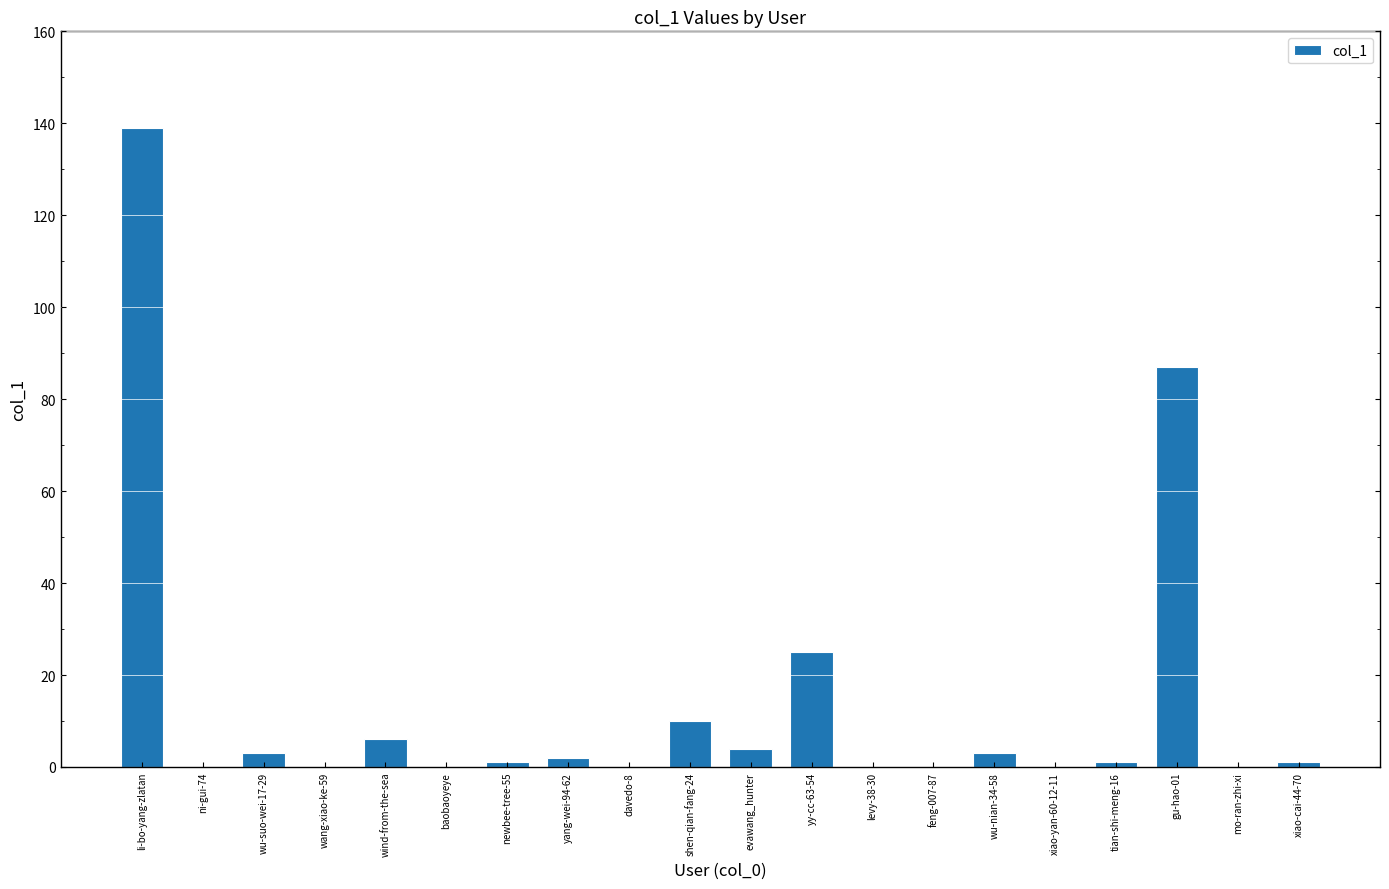

True or false: the data shows 4 at evawang_hunter.

True